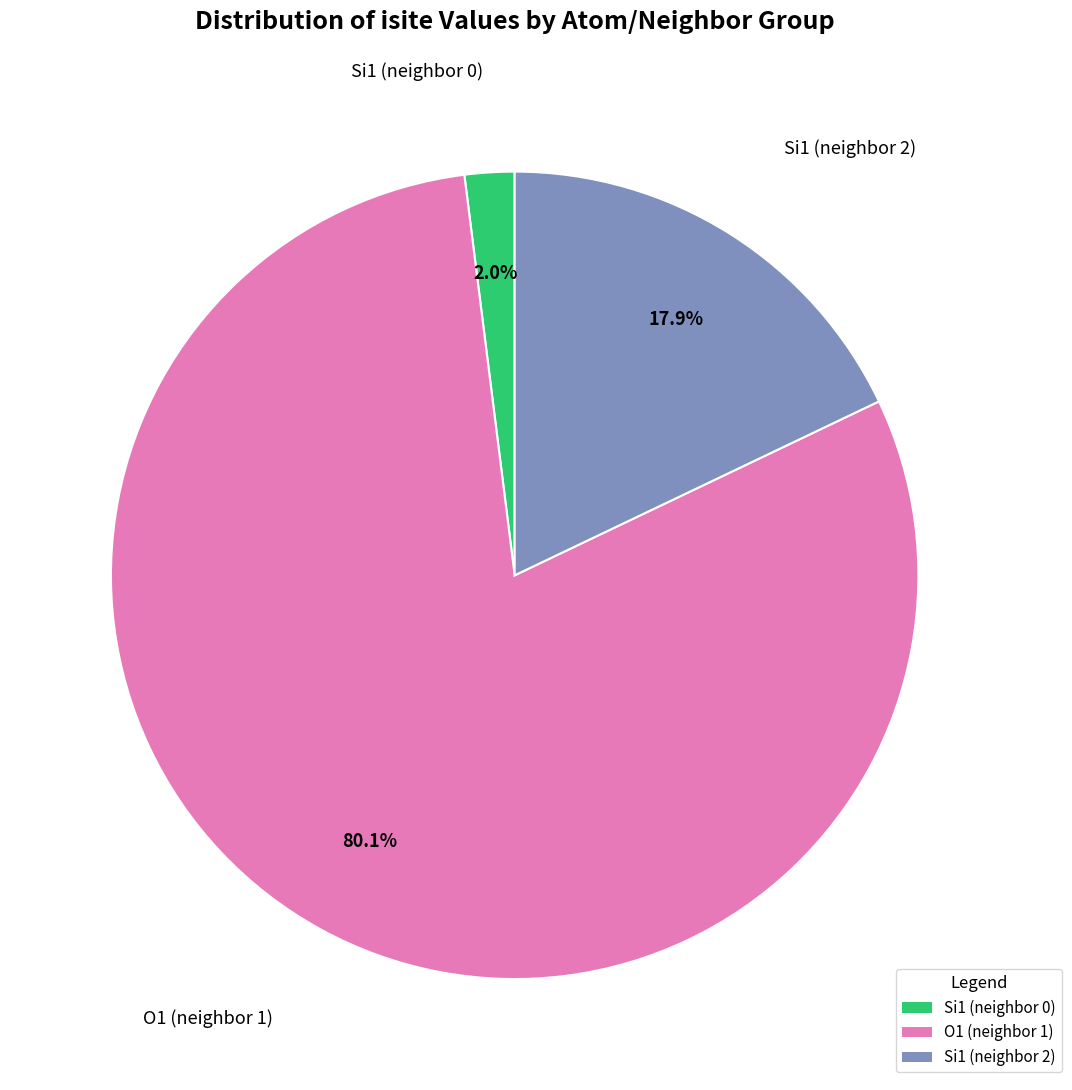

How many segments does this pie chart have?

3